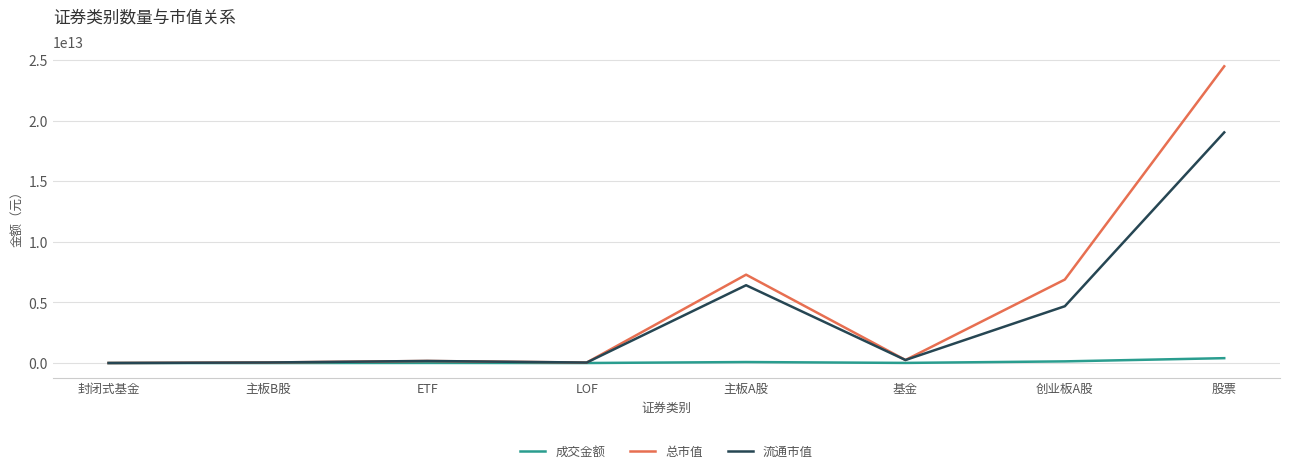

True or false: 总市值 has more than 1 points higher than both neighbors.

True